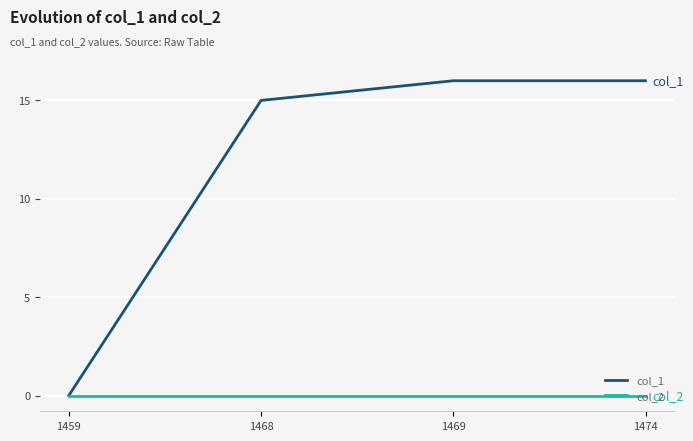

List the series in order of their overall mean, highest first.

col_1, col_2